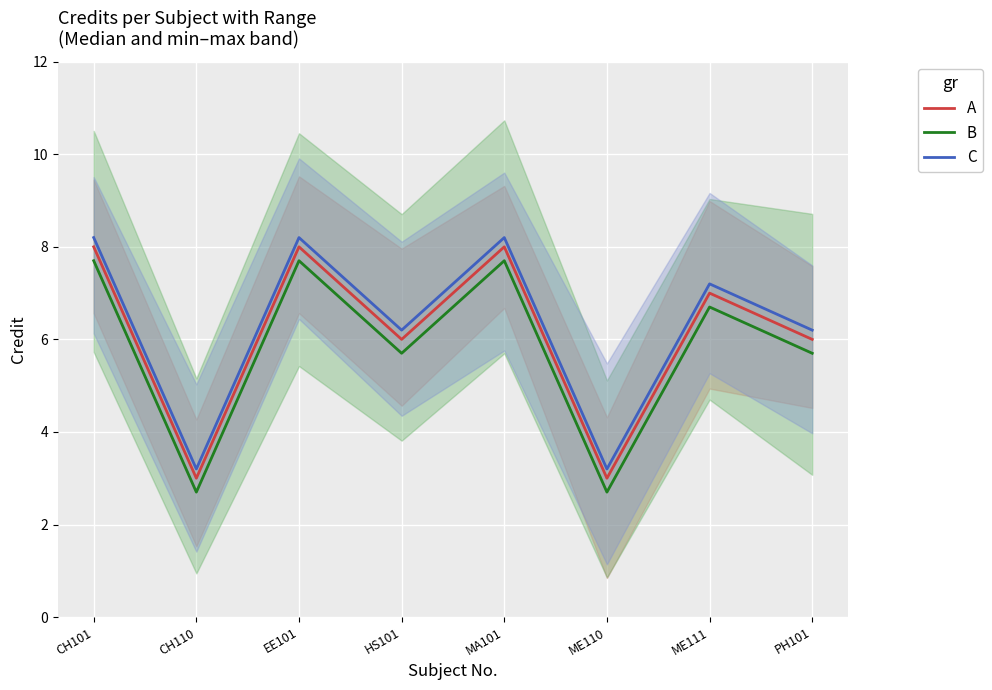

Count the number of categories in the chart.

8